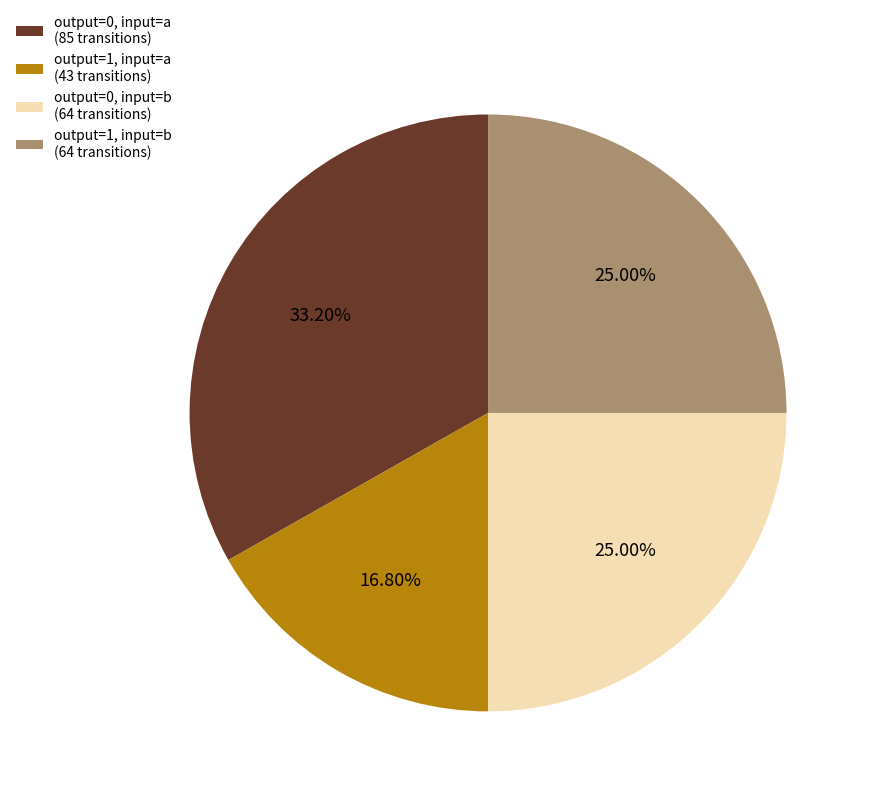

Does output=0, input=b (64 transitions) account for over 50% of the chart?

No